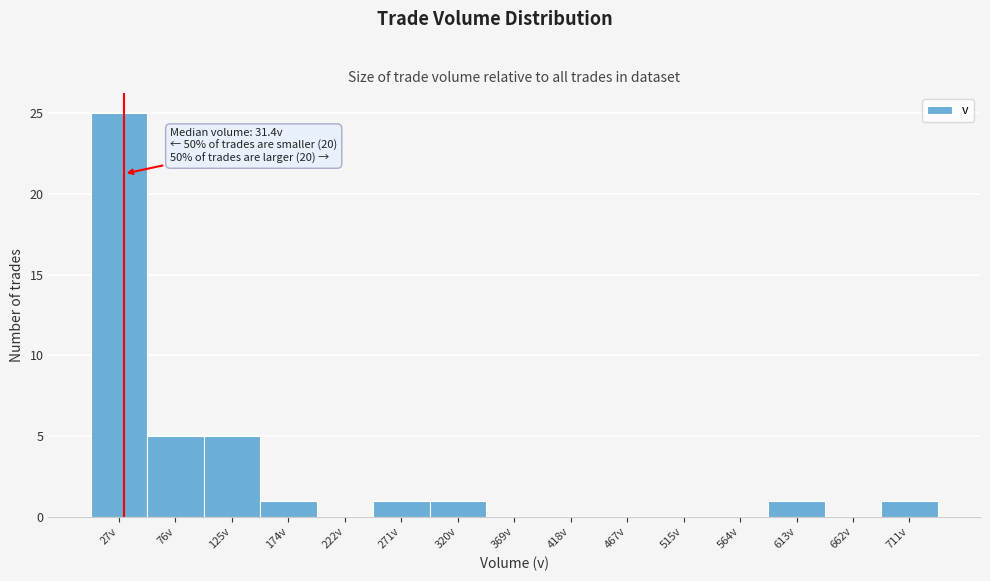

Over which range of the x-axis is the bar tallest?

5 to 50